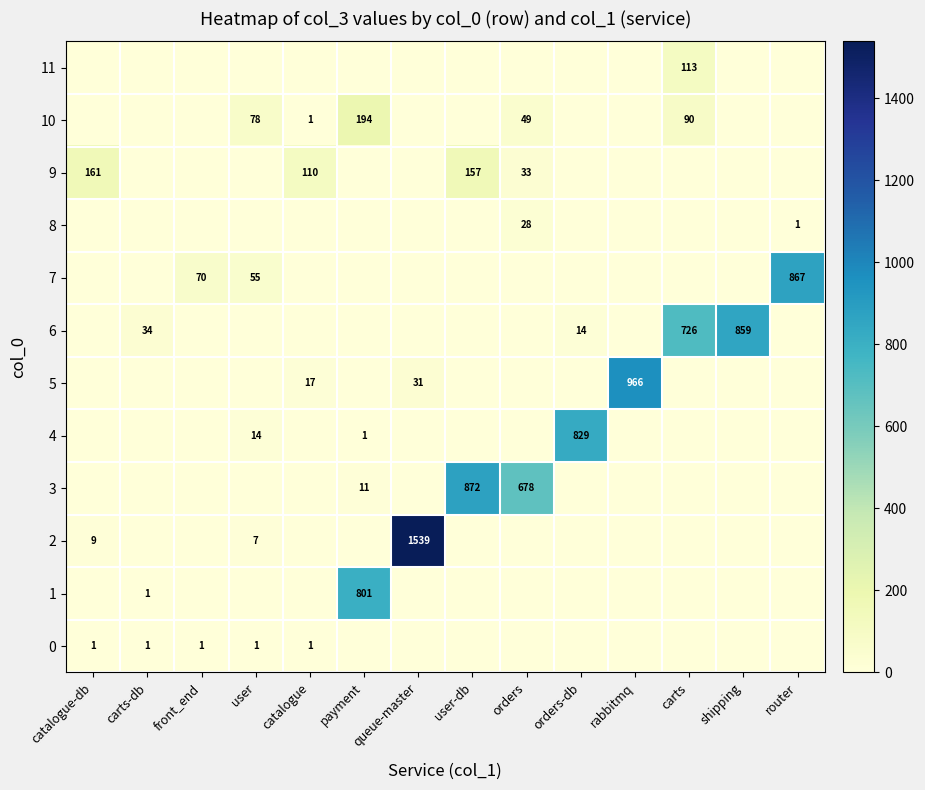

What is the average value of the 7 series?

71